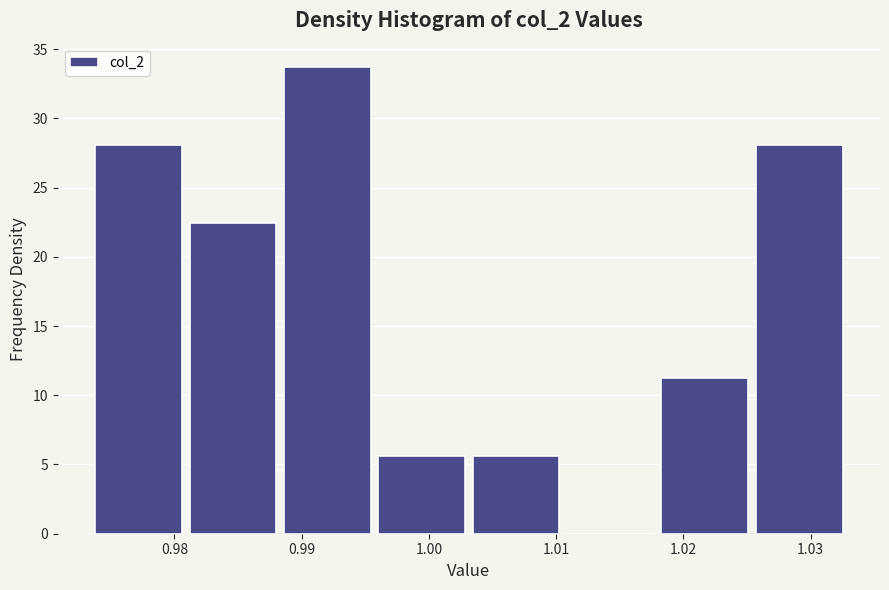

What is the height of the bar covering 1.018 to 1.025 on the x-axis? Neither the bar edges nor the heights are printed on the chart, so give them approximately, as read against the axes.

11.0